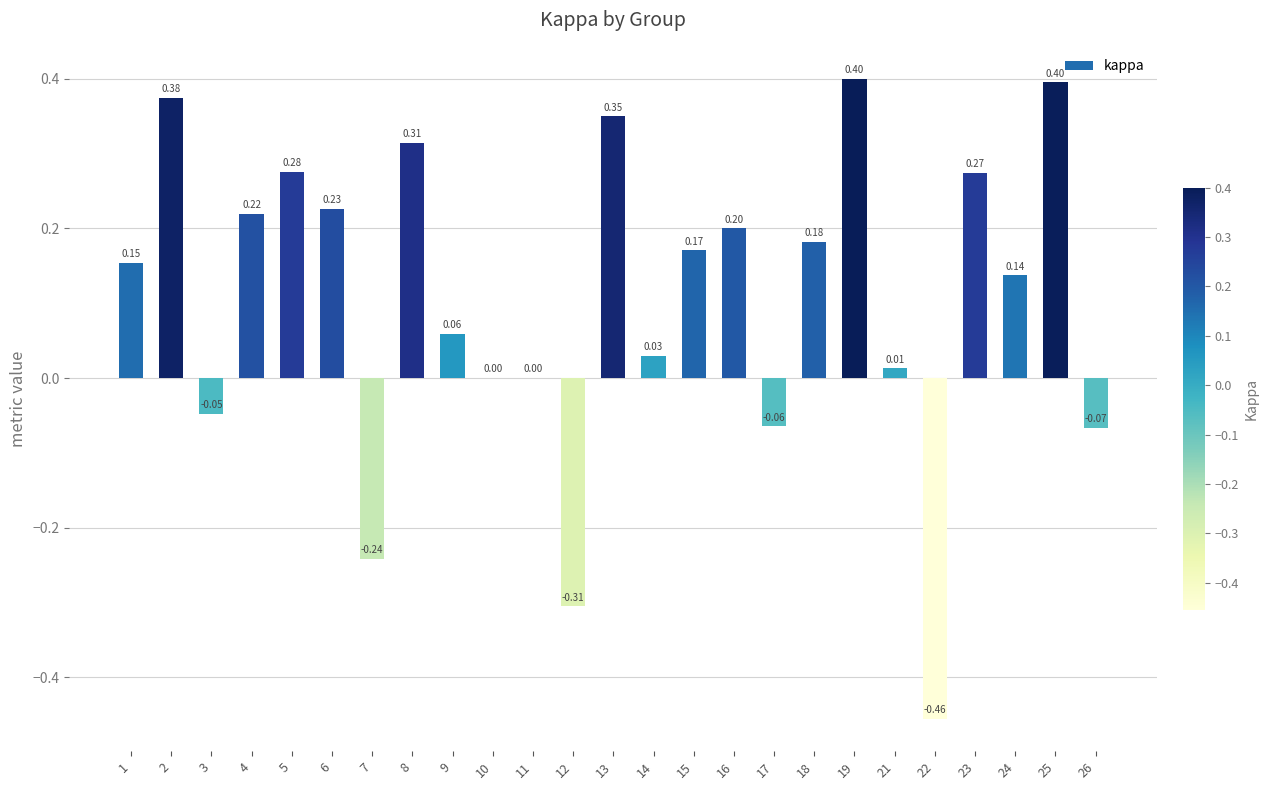

Which category has the highest value across all series?

19